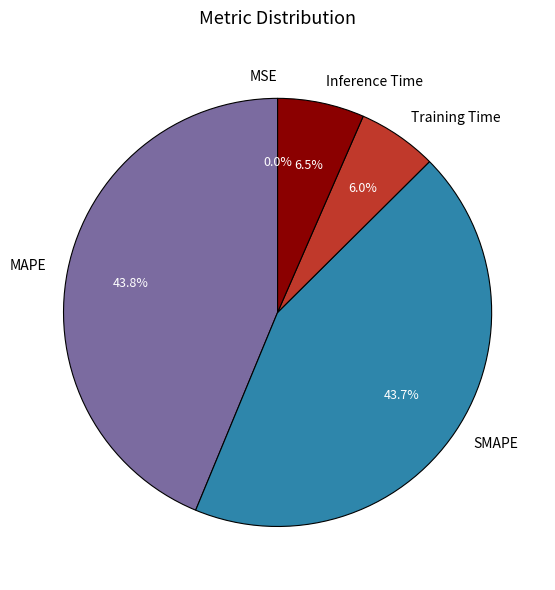

What percentage is the SMAPE slice, to the nearest percent?

44%